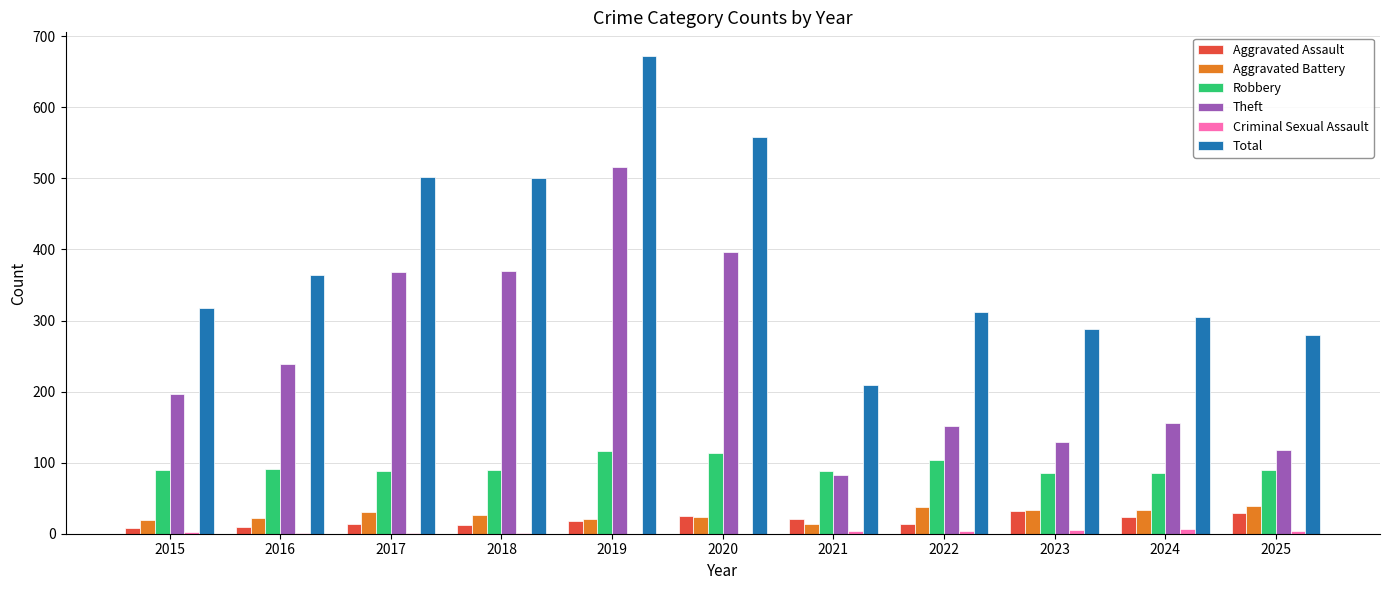

At which category is the sum across all series the highest?

2019